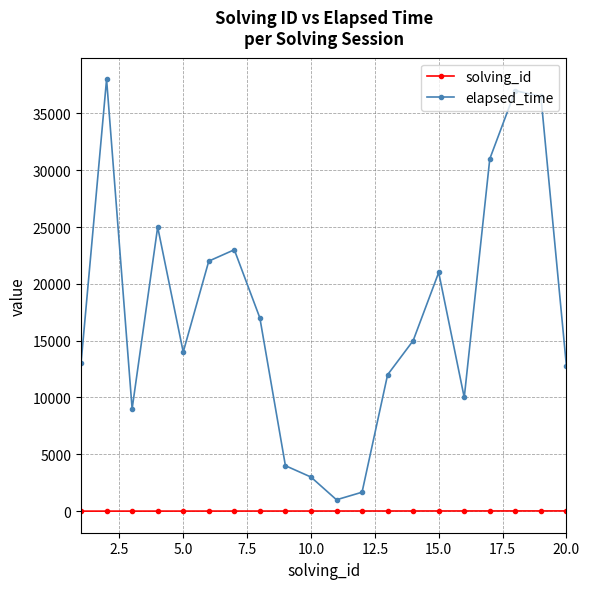

How many interior local peaks does the elapsed_time series have?

5